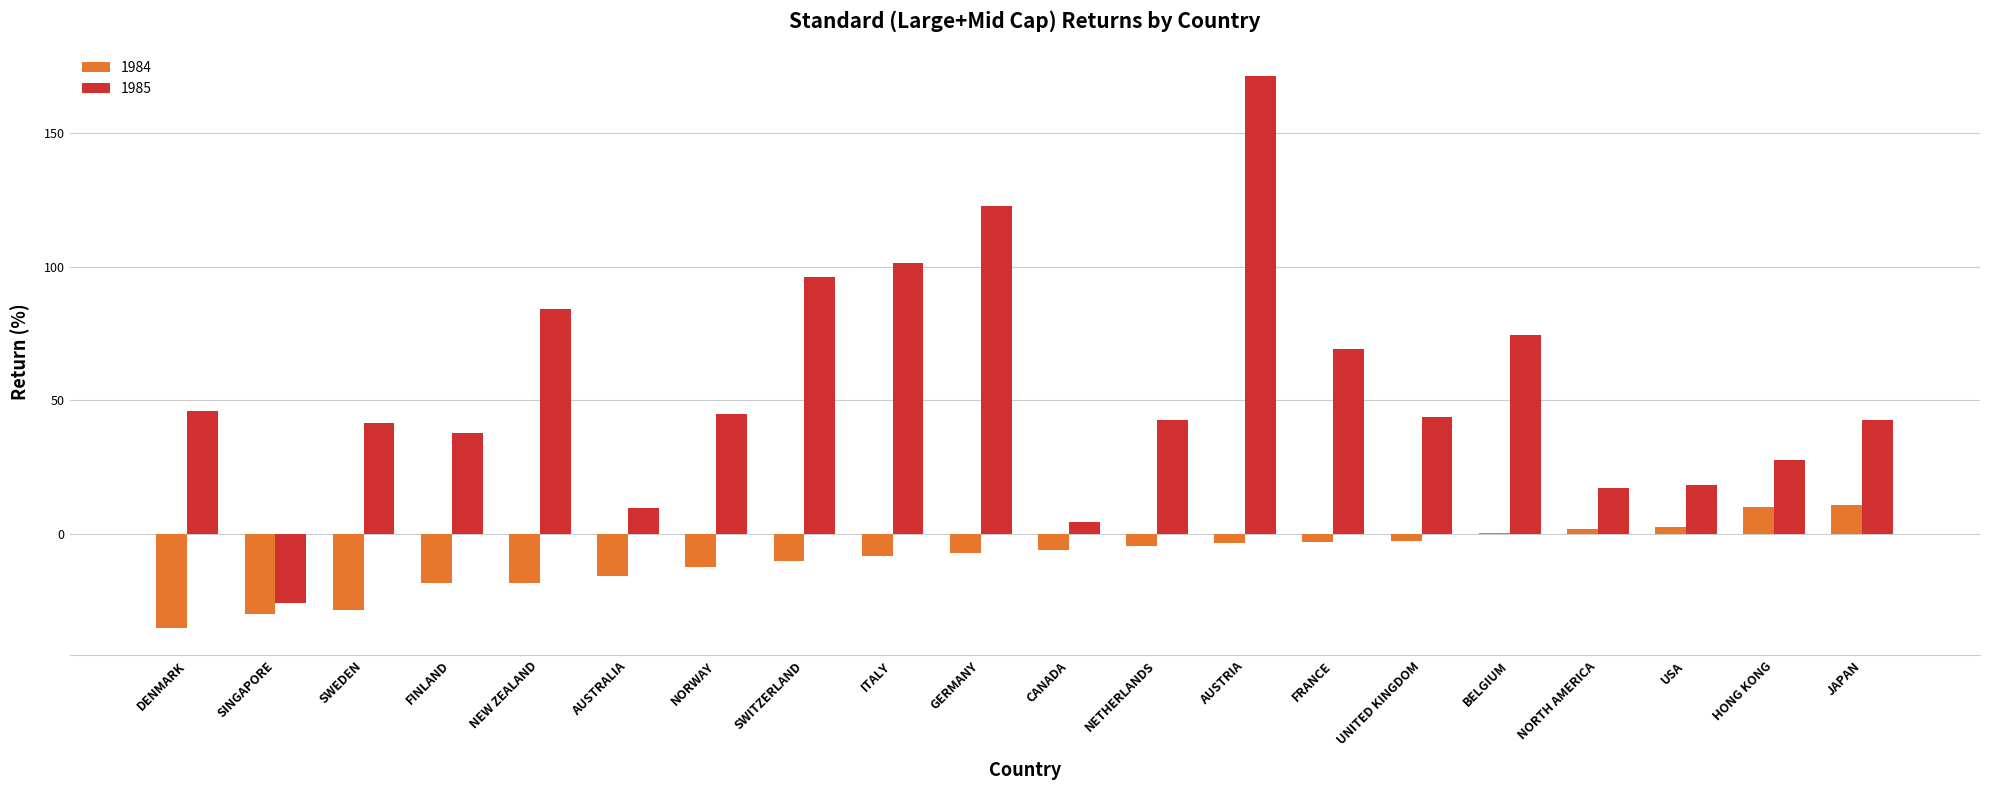

What is the maximum value for 1984?

10.7